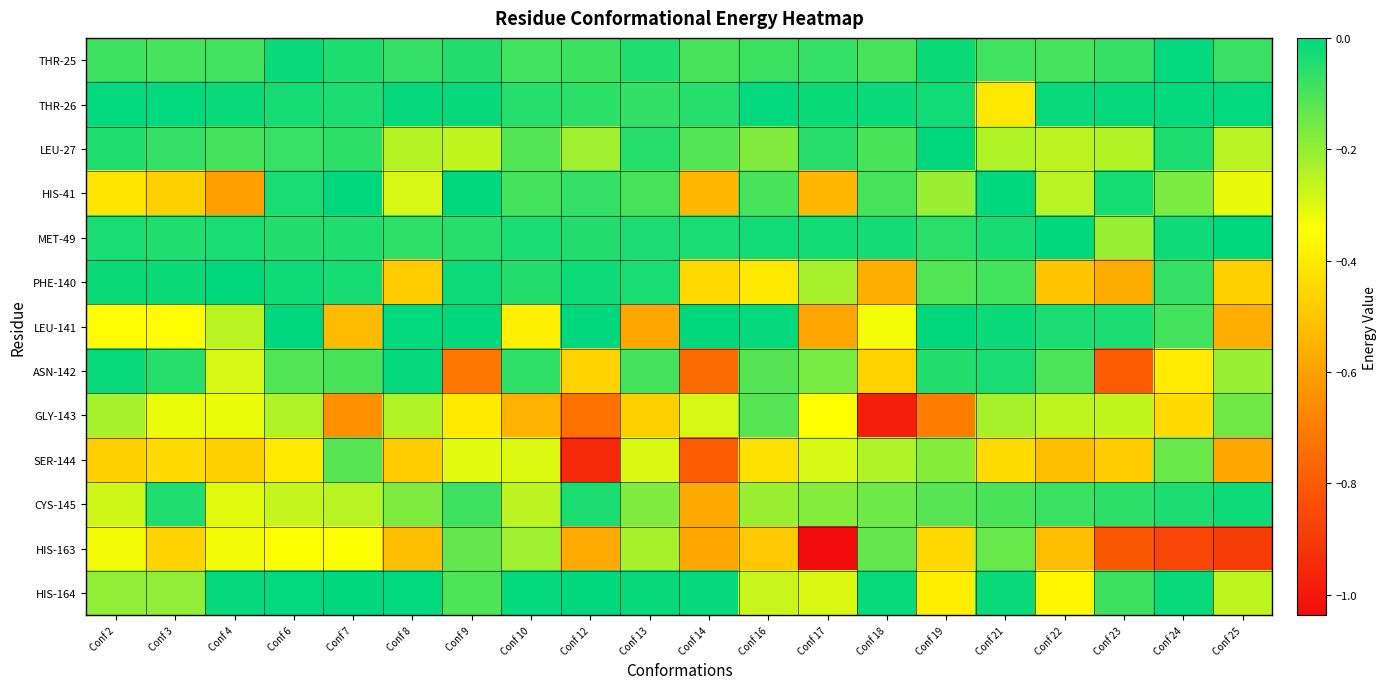

What is the spread (max minus min) of values at Conf 9?

0.7